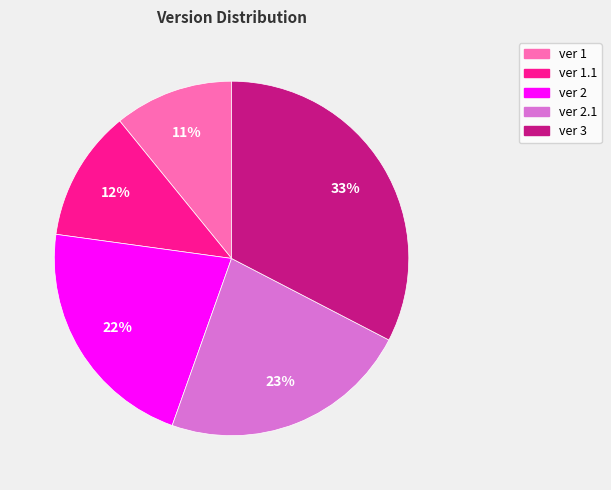

To the nearest percent, what is the average slice percentage?

20%